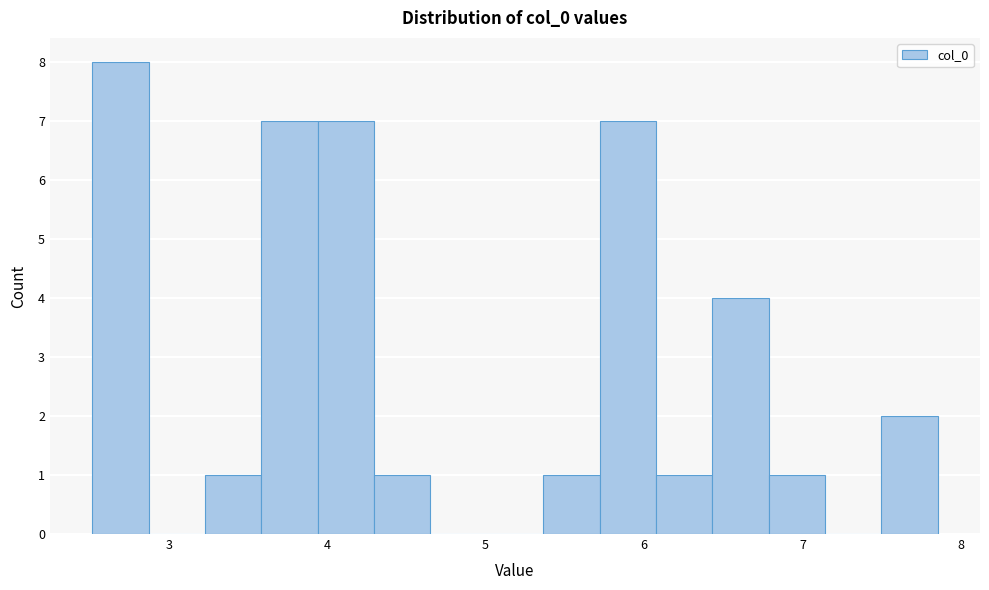

Read against the x-axis, roughly where is the centre of the tallest bar?

2.7